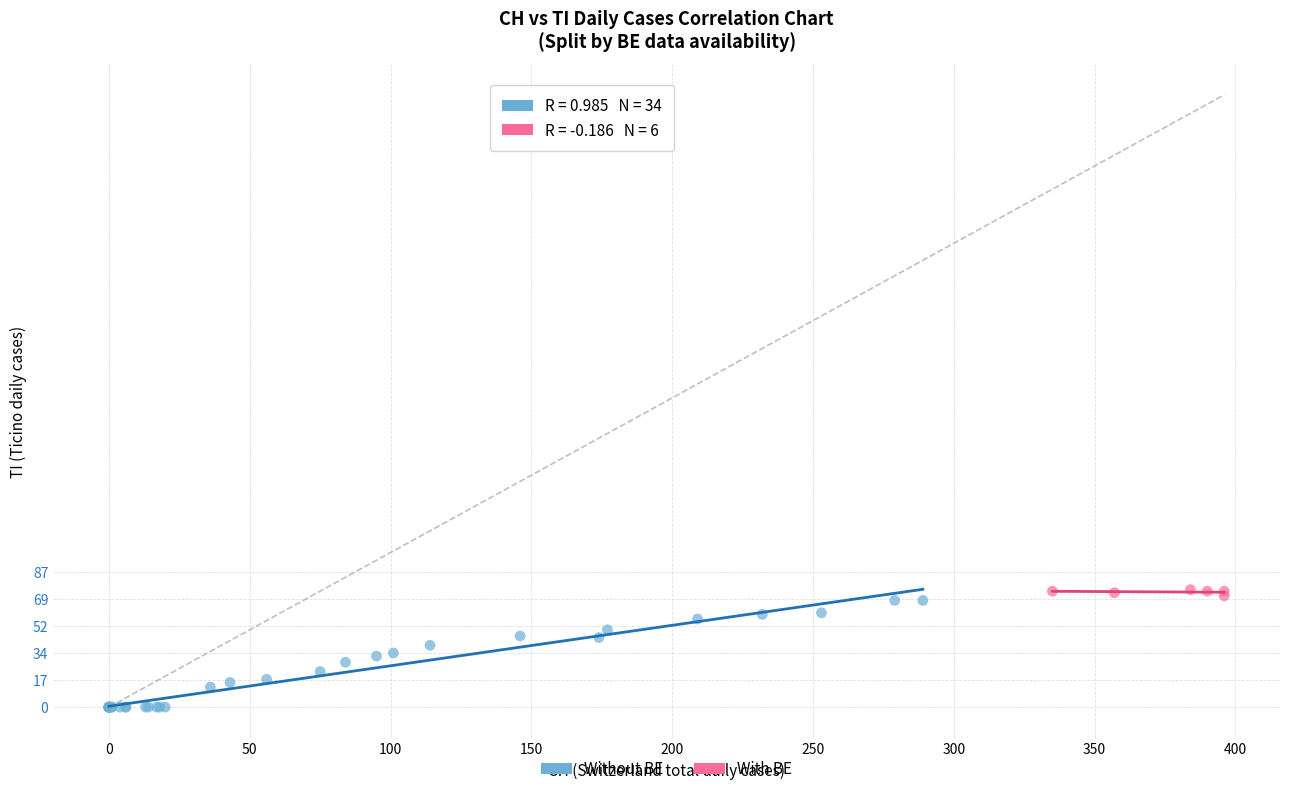

Which series has the widest spread of Y values?

Without BE